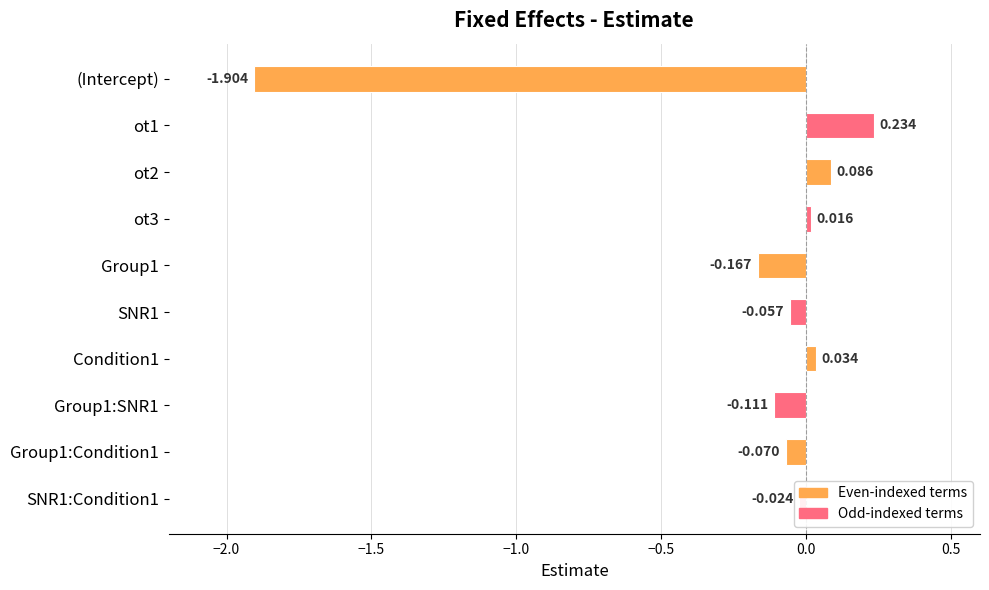

What is the label of the 10th bar from the bottom?

(Intercept)